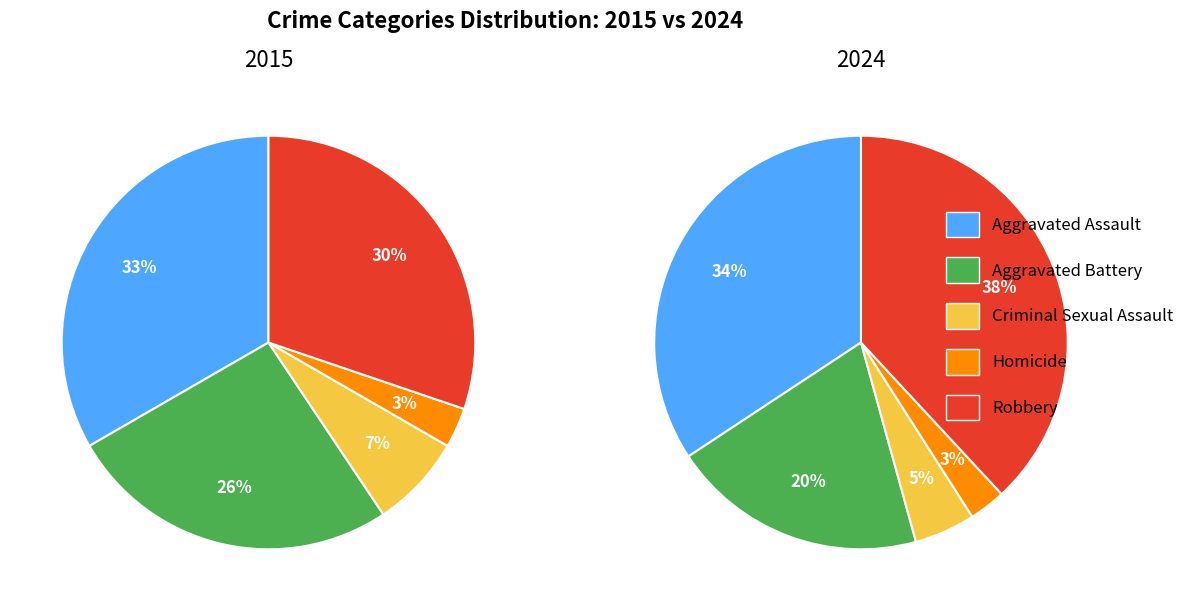

Which series has the widest spread of values?

Robbery